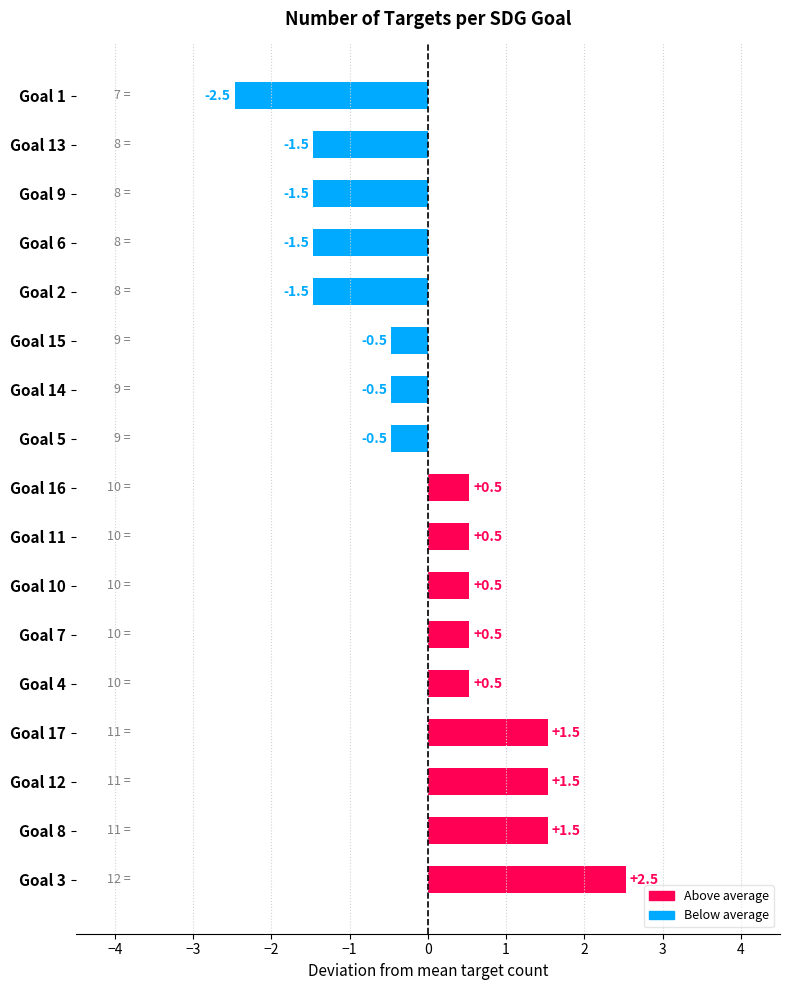

What is the approximate value at Goal 4?

0.5